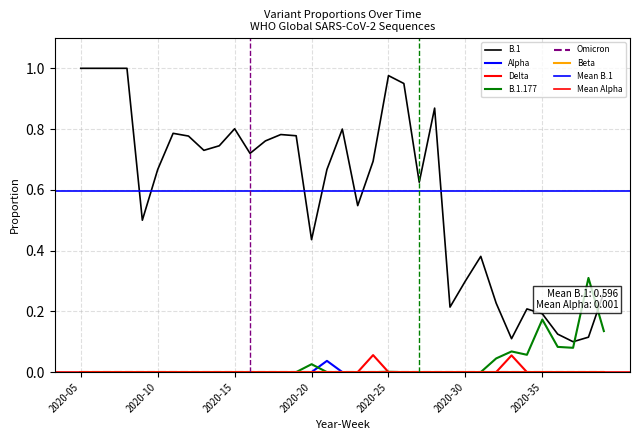

What is the sum of all B.1.177 values?

1.0